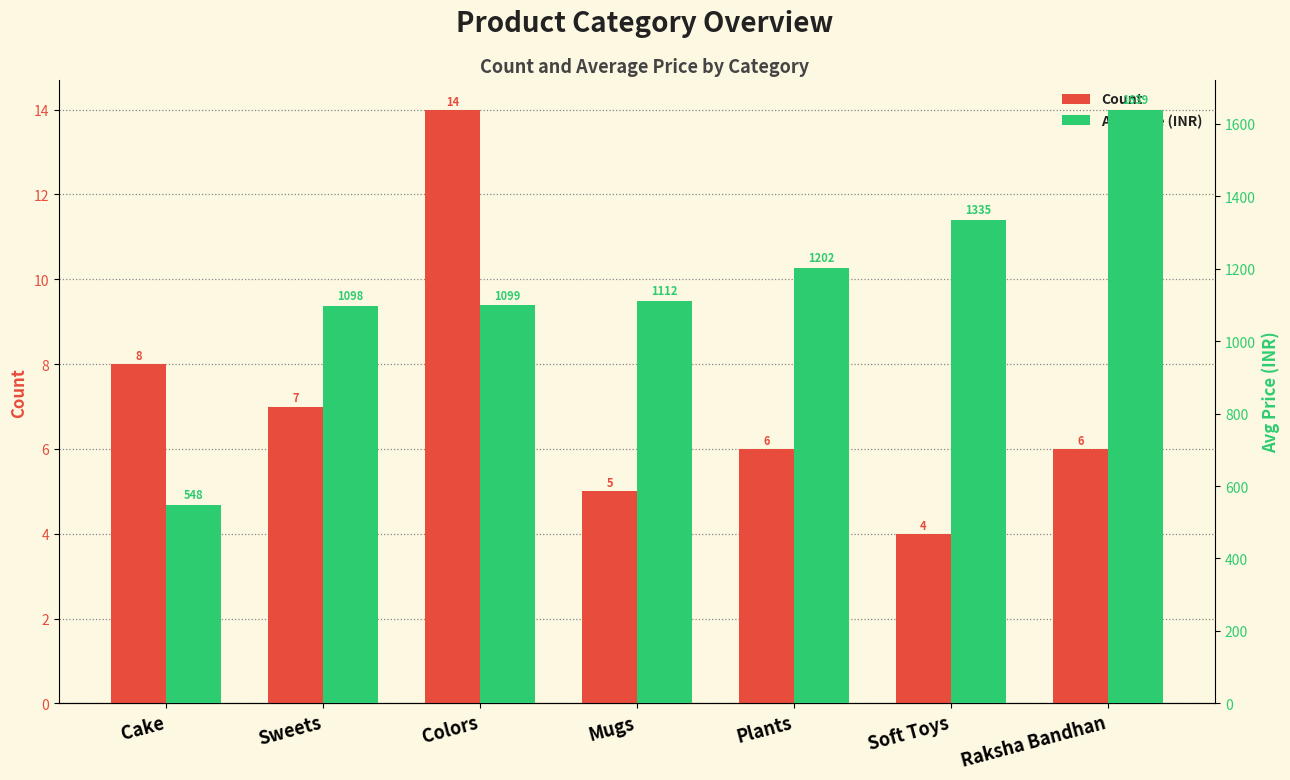

Reading right to left, transcribe all the data shown in this chart.

Count: Raksha Bandhan=6	Soft Toys=4	Plants=6	Mugs=5	Colors=14	Sweets=7	Cake=8
Avg Price (INR): Raksha Bandhan=1639	Soft Toys=1335	Plants=1202	Mugs=1112	Colors=1099	Sweets=1098	Cake=548